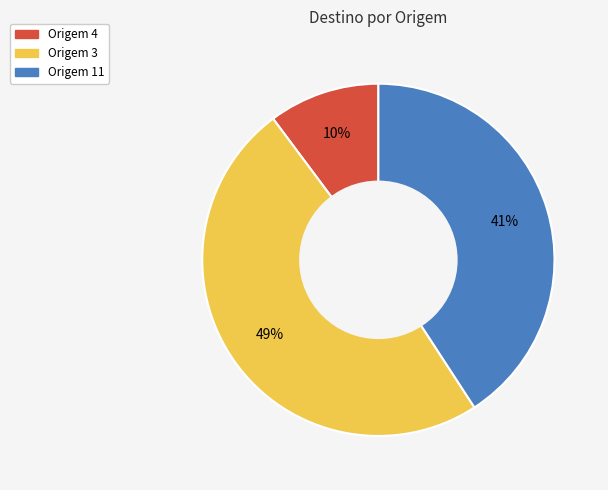

Is there a majority slice in this chart?

No